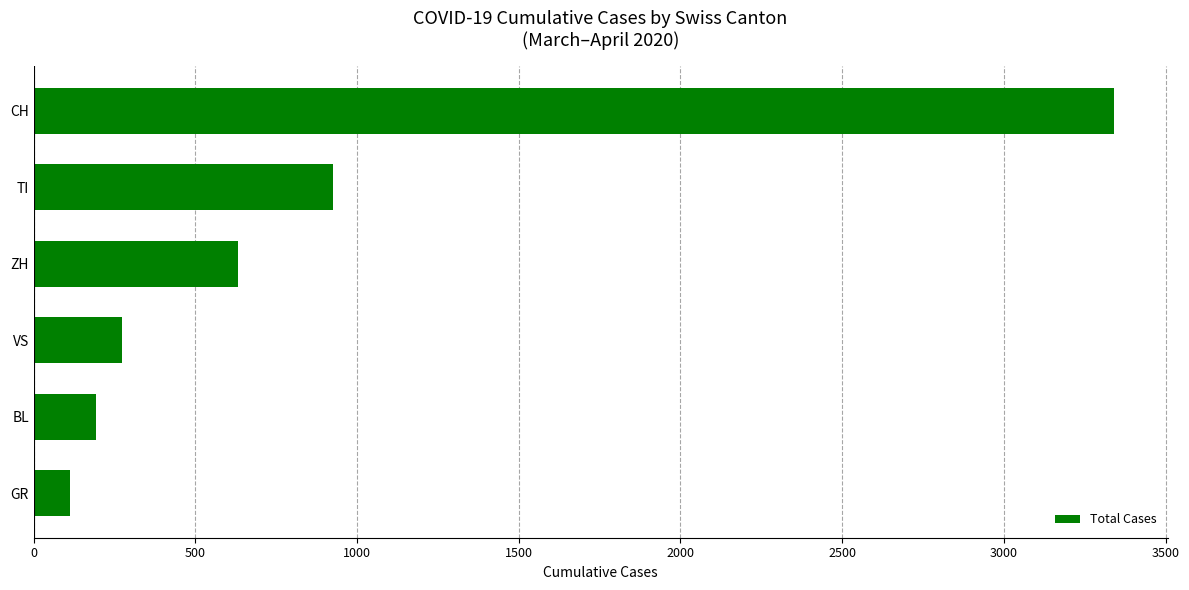

What is the difference between the second highest and minimum values?

811